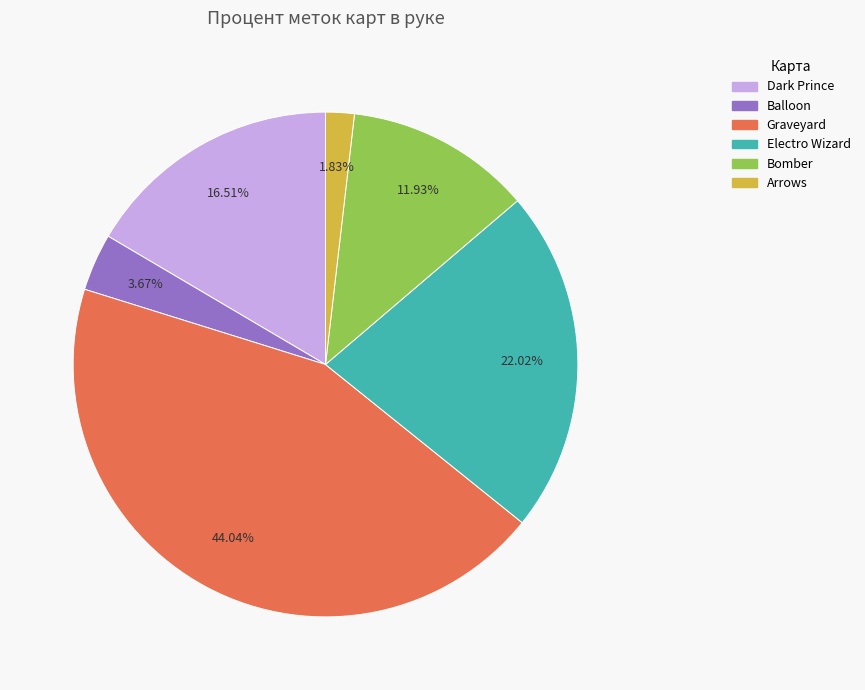

Between Bomber and Arrows, which is larger?

Bomber